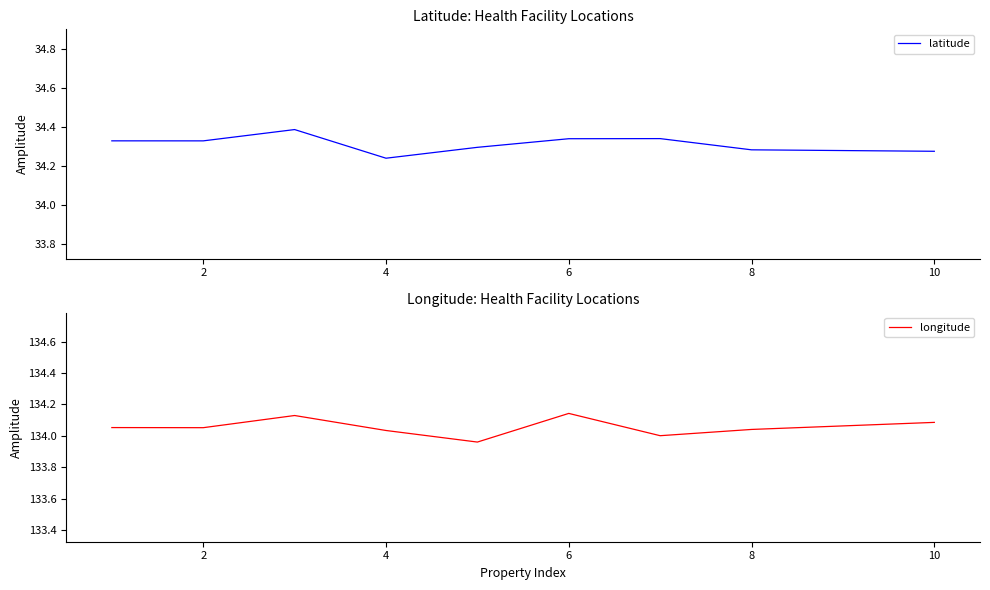

Reading left to right, transcribe all the data shown in this chart.

latitude: 34.3	34.3	34.4	34.2	34.3	34.3	34.3	34.3	34.3
longitude: 134.1	134.1	134.1	134.0	134.0	134.1	134.0	134.0	134.1